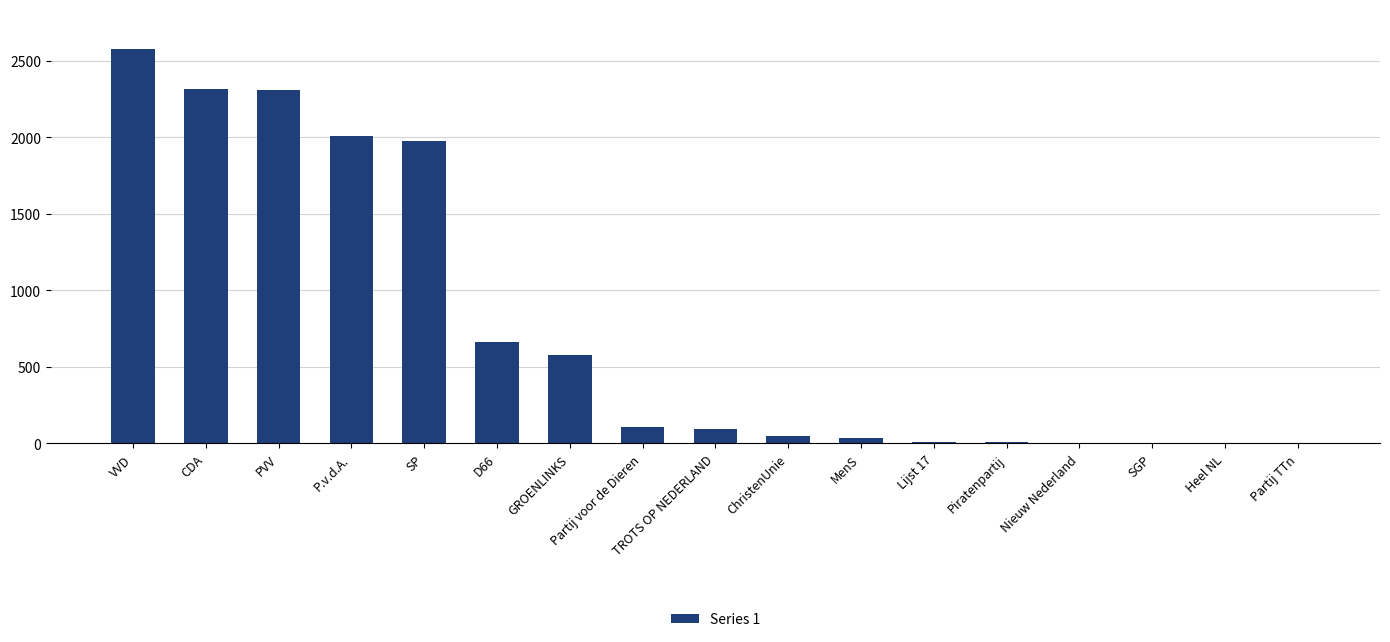

What is the sum of all values?

12763